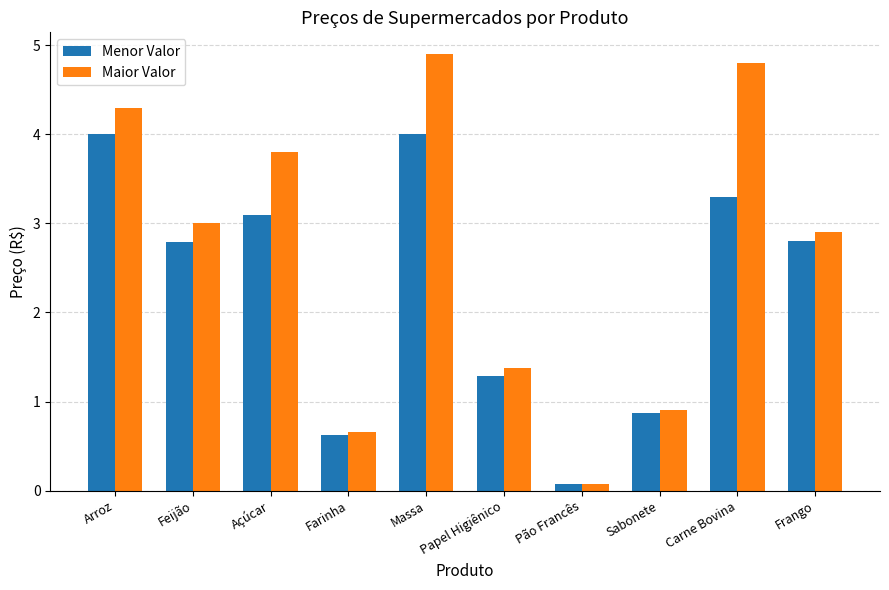

List the series in order of their overall mean, highest first.

Maior Valor, Menor Valor